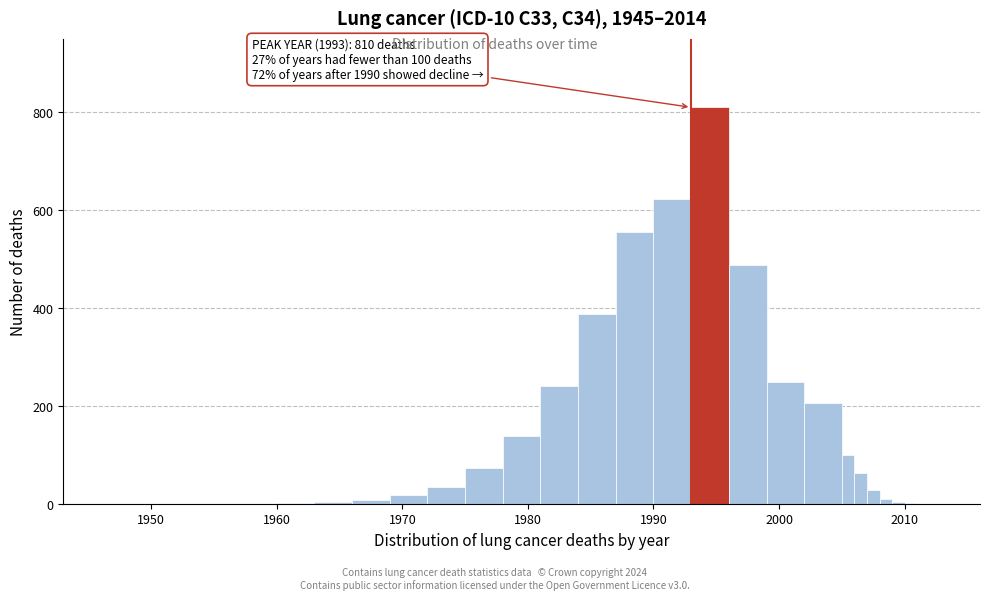

Read against the x-axis, roughly where is the centre of the tallest bar?

1995